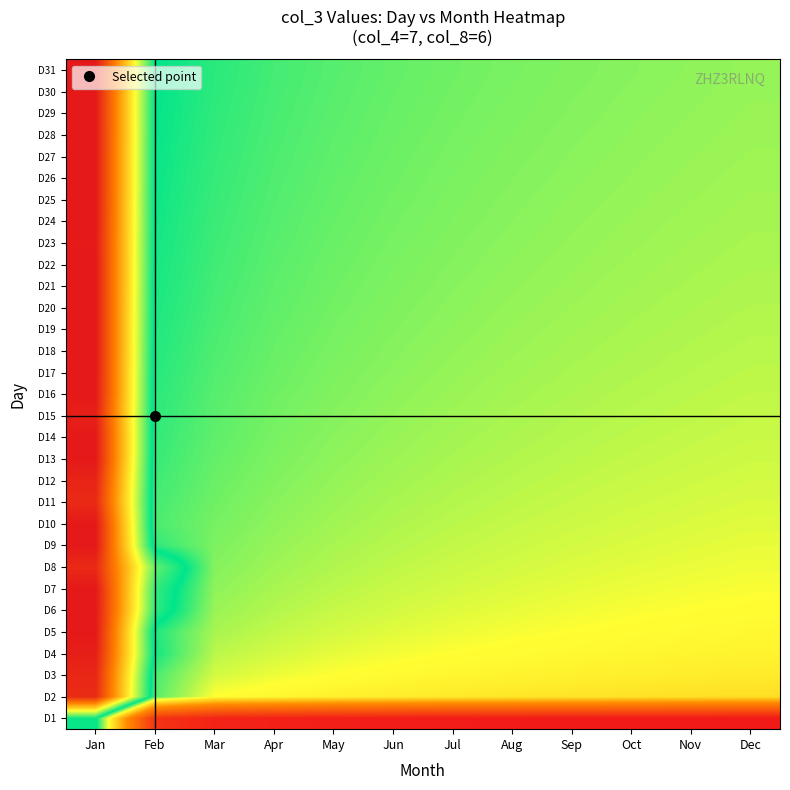

Reading right to left, list all the values displayed in this chart.

D1: Dec=0.0	Nov=0.0	Oct=0.0	Sep=0.0	Aug=0.0	Jul=0.0	Jun=0.0	May=0.0	Apr=0.0	Mar=0.0	Feb=0.1	Jan=0.6
D2: Dec=0.4	Nov=0.4	Oct=0.4	Sep=0.4	Aug=0.4	Jul=0.4	Jun=0.4	May=0.4	Apr=0.4	Mar=0.4	Feb=0.5	Jan=1.0
D3: Dec=0.4	Nov=0.4	Oct=0.4	Sep=0.4	Aug=0.4	Jul=0.4	Jun=0.4	May=0.4	Apr=0.5	Mar=0.5	Feb=0.5	Jan=1.0
D4: Dec=0.4	Nov=0.4	Oct=0.4	Sep=0.4	Aug=0.4	Jul=0.4	Jun=0.5	May=0.5	Apr=0.5	Mar=0.5	Feb=0.5	Jan=1.0
D5: Dec=0.4	Nov=0.4	Oct=0.4	Sep=0.4	Aug=0.5	Jul=0.5	Jun=0.5	May=0.5	Apr=0.5	Mar=0.5	Feb=0.5	Jan=1.0
D6: Dec=0.4	Nov=0.4	Oct=0.5	Sep=0.5	Aug=0.5	Jul=0.5	Jun=0.5	May=0.5	Apr=0.5	Mar=0.5	Feb=0.6	Jan=1.0
D7: Dec=0.5	Nov=0.5	Oct=0.5	Sep=0.5	Aug=0.5	Jul=0.5	Jun=0.5	May=0.5	Apr=0.5	Mar=0.5	Feb=0.6	Jan=1.0
D8: Dec=0.5	Nov=0.5	Oct=0.5	Sep=0.5	Aug=0.5	Jul=0.5	Jun=0.5	May=0.5	Apr=0.5	Mar=0.5	Feb=0.6	Jan=1.0
D9: Dec=0.5	Nov=0.5	Oct=0.5	Sep=0.5	Aug=0.5	Jul=0.5	Jun=0.5	May=0.5	Apr=0.5	Mar=0.5	Feb=0.5	Jan=1.0
D10: Dec=0.5	Nov=0.5	Oct=0.5	Sep=0.5	Aug=0.5	Jul=0.5	Jun=0.5	May=0.5	Apr=0.5	Mar=0.5	Feb=0.5	Jan=1.0
D11: Dec=0.5	Nov=0.5	Oct=0.5	Sep=0.5	Aug=0.5	Jul=0.5	Jun=0.5	May=0.5	Apr=0.5	Mar=0.5	Feb=0.5	Jan=1.0
D12: Dec=0.5	Nov=0.5	Oct=0.5	Sep=0.5	Aug=0.5	Jul=0.5	Jun=0.5	May=0.5	Apr=0.5	Mar=0.5	Feb=0.5	Jan=1.0
D13: Dec=0.5	Nov=0.5	Oct=0.5	Sep=0.5	Aug=0.5	Jul=0.5	Jun=0.5	May=0.5	Apr=0.5	Mar=0.5	Feb=0.5	Jan=1.0
D14: Dec=0.5	Nov=0.5	Oct=0.5	Sep=0.5	Aug=0.5	Jul=0.5	Jun=0.5	May=0.5	Apr=0.5	Mar=0.5	Feb=0.5	Jan=1.0
D15: Dec=0.5	Nov=0.5	Oct=0.5	Sep=0.5	Aug=0.5	Jul=0.5	Jun=0.5	May=0.5	Apr=0.5	Mar=0.5	Feb=0.5	Jan=1.0
D16: Dec=0.5	Nov=0.5	Oct=0.5	Sep=0.5	Aug=0.5	Jul=0.5	Jun=0.5	May=0.5	Apr=0.5	Mar=0.5	Feb=0.5	Jan=1.0
D17: Dec=0.5	Nov=0.5	Oct=0.5	Sep=0.5	Aug=0.5	Jul=0.5	Jun=0.5	May=0.5	Apr=0.5	Mar=0.5	Feb=0.5	Jan=1.0
D18: Dec=0.5	Nov=0.5	Oct=0.5	Sep=0.5	Aug=0.5	Jul=0.5	Jun=0.5	May=0.5	Apr=0.5	Mar=0.5	Feb=0.5	Jan=1.0
D19: Dec=0.5	Nov=0.5	Oct=0.5	Sep=0.5	Aug=0.5	Jul=0.5	Jun=0.5	May=0.5	Apr=0.5	Mar=0.5	Feb=0.5	Jan=1.0
D20: Dec=0.5	Nov=0.5	Oct=0.5	Sep=0.5	Aug=0.5	Jul=0.5	Jun=0.5	May=0.5	Apr=0.5	Mar=0.5	Feb=0.5	Jan=1.0
D21: Dec=0.5	Nov=0.5	Oct=0.5	Sep=0.5	Aug=0.5	Jul=0.5	Jun=0.5	May=0.5	Apr=0.5	Mar=0.5	Feb=0.5	Jan=1.0
D22: Dec=0.5	Nov=0.5	Oct=0.5	Sep=0.5	Aug=0.5	Jul=0.5	Jun=0.5	May=0.5	Apr=0.5	Mar=0.5	Feb=0.5	Jan=1.0
D23: Dec=0.5	Nov=0.5	Oct=0.5	Sep=0.5	Aug=0.5	Jul=0.5	Jun=0.5	May=0.5	Apr=0.5	Mar=0.5	Feb=0.5	Jan=1.0
D24: Dec=0.5	Nov=0.5	Oct=0.5	Sep=0.5	Aug=0.5	Jul=0.5	Jun=0.5	May=0.5	Apr=0.5	Mar=0.5	Feb=0.5	Jan=1.0
D25: Dec=0.5	Nov=0.5	Oct=0.5	Sep=0.5	Aug=0.5	Jul=0.5	Jun=0.5	May=0.5	Apr=0.5	Mar=0.5	Feb=0.5	Jan=1.0
D26: Dec=0.5	Nov=0.5	Oct=0.5	Sep=0.5	Aug=0.5	Jul=0.5	Jun=0.5	May=0.5	Apr=0.5	Mar=0.5	Feb=0.5	Jan=1.0
D27: Dec=0.5	Nov=0.5	Oct=0.5	Sep=0.5	Aug=0.5	Jul=0.5	Jun=0.5	May=0.5	Apr=0.5	Mar=0.5	Feb=0.5	Jan=1.0
D28: Dec=0.5	Nov=0.5	Oct=0.5	Sep=0.5	Aug=0.5	Jul=0.5	Jun=0.5	May=0.5	Apr=0.5	Mar=0.5	Feb=0.5	Jan=1.0
D29: Dec=0.5	Nov=0.5	Oct=0.5	Sep=0.5	Aug=0.5	Jul=0.5	Jun=0.5	May=0.5	Apr=0.5	Mar=0.5	Feb=0.5	Jan=1.0
D30: Dec=0.5	Nov=0.5	Oct=0.5	Sep=0.5	Aug=0.5	Jul=0.5	Jun=0.5	May=0.5	Apr=0.5	Mar=0.5	Feb=0.5	Jan=1.0
D31: Dec=0.5	Nov=0.5	Oct=0.5	Sep=0.5	Aug=0.5	Jul=0.5	Jun=0.5	May=0.5	Apr=0.5	Mar=0.5	Feb=0.6	Jan=1.0